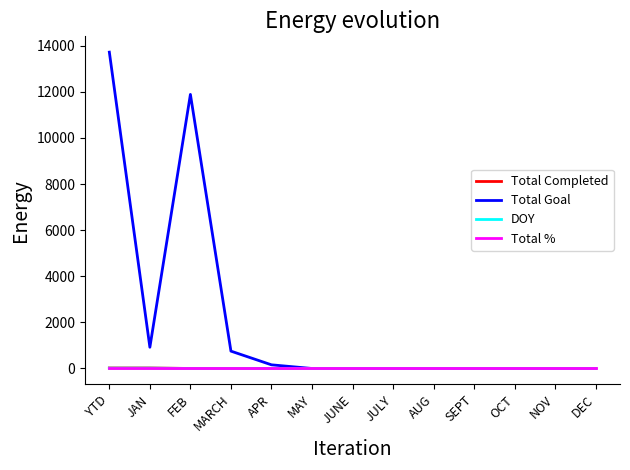

Which category has the highest value across all series?

YTD